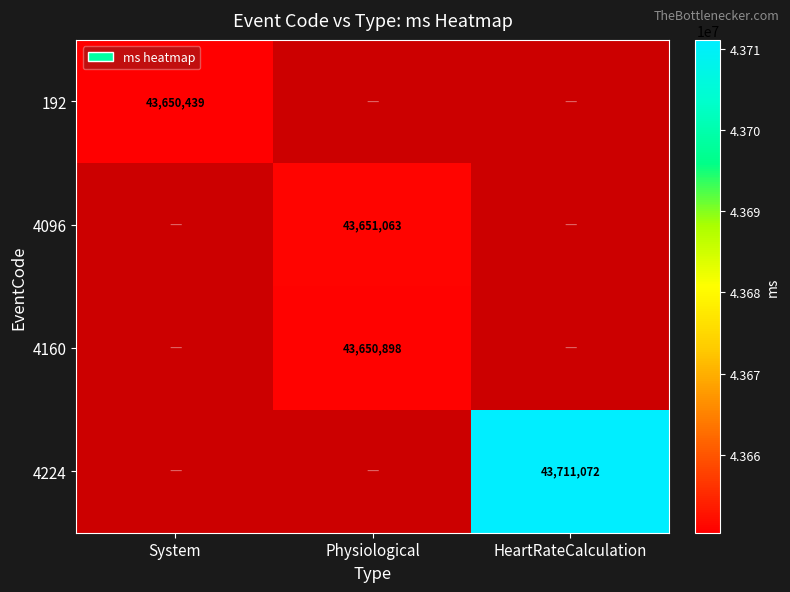

What is the minimum value shown in the chart?

43650439.0